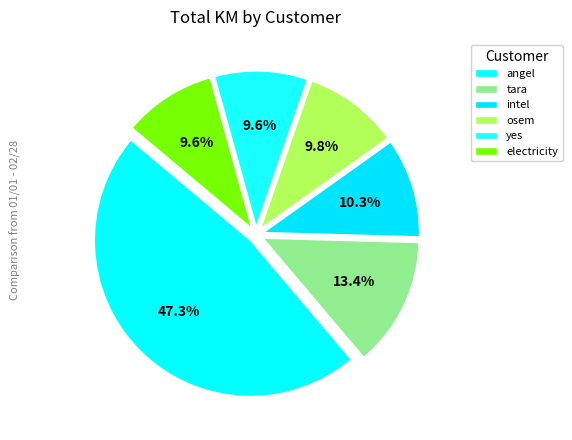

How many slices are in this pie chart?

6